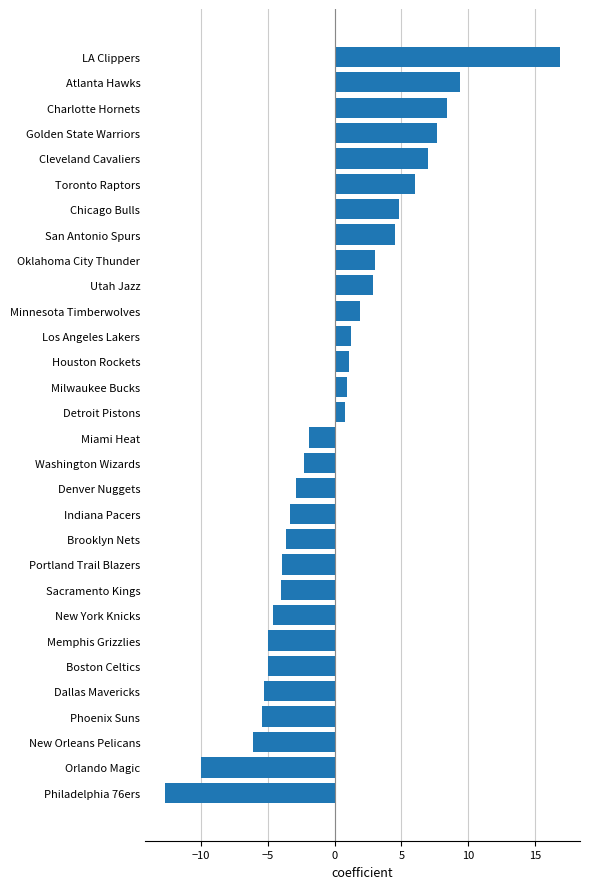

Is it true that the value at Boston Celtics is -5.0?

True